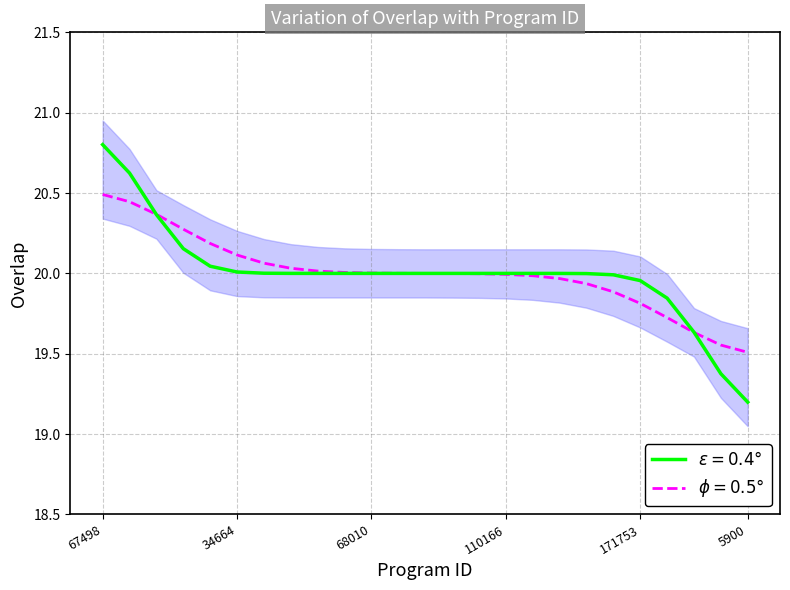

The value at 91830 is 11. True or false?

False